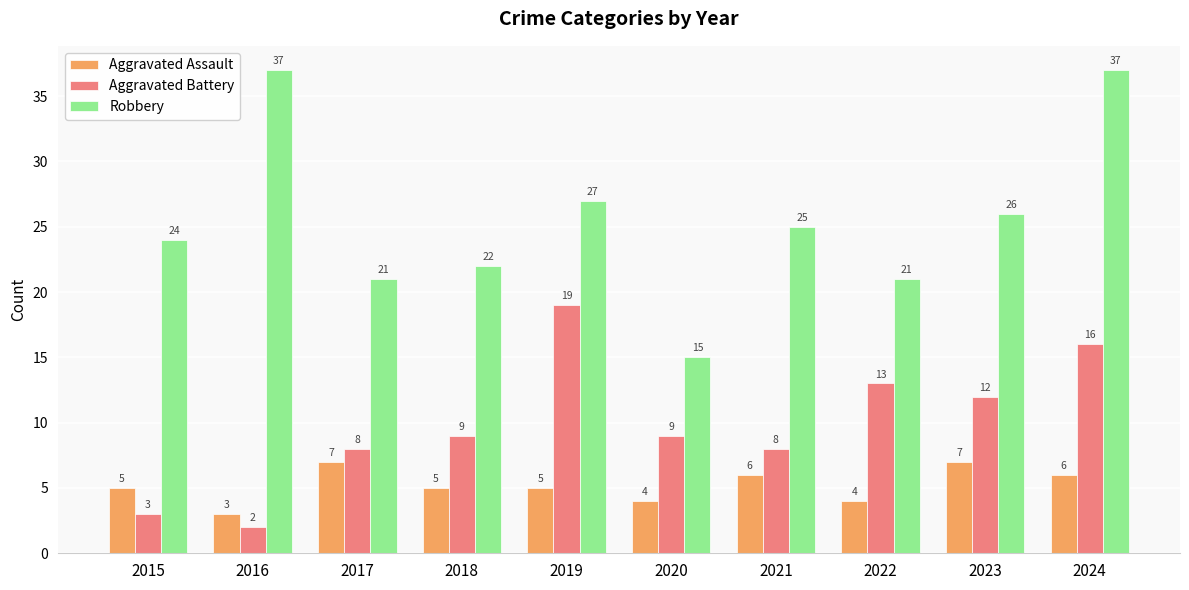

What is the maximum value for Aggravated Assault?

7